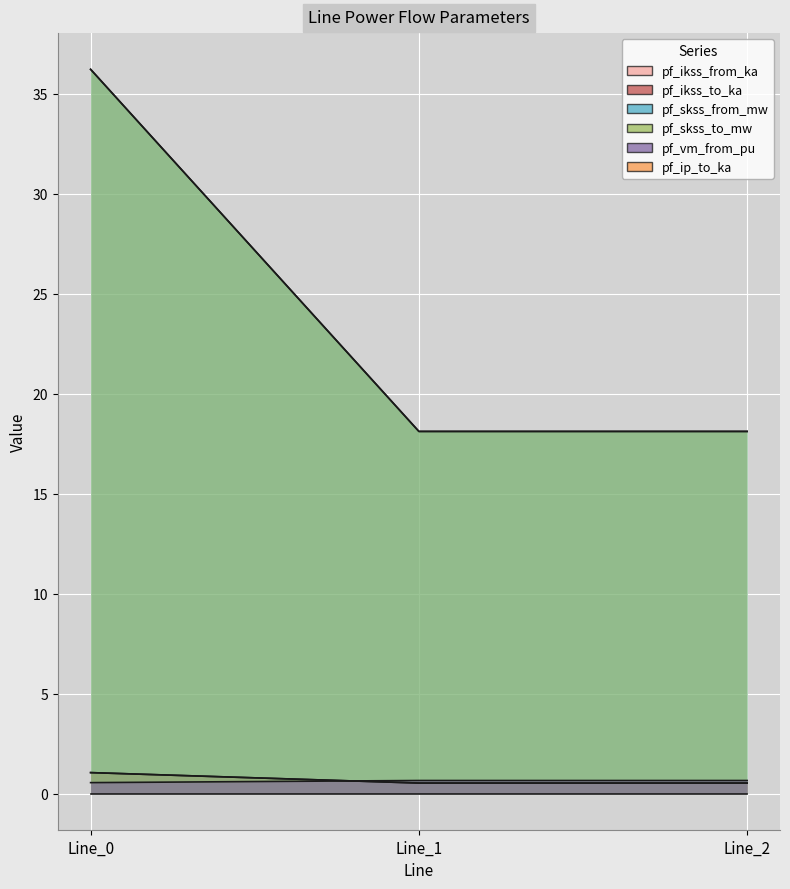

What is the value of the pf_ikss_from_ka point at the 1st from the left?

1.0